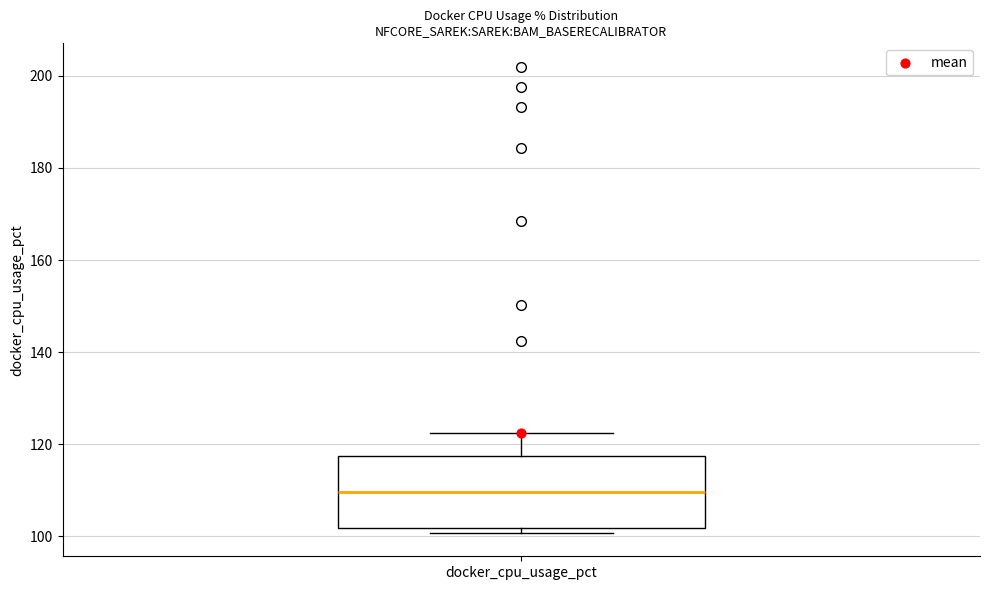

Where does the upper whisker of the box for docker_cpu_usage_pct end on the y-axis? The values are not printed on the chart, so give them approximately, as read against the axis.

122